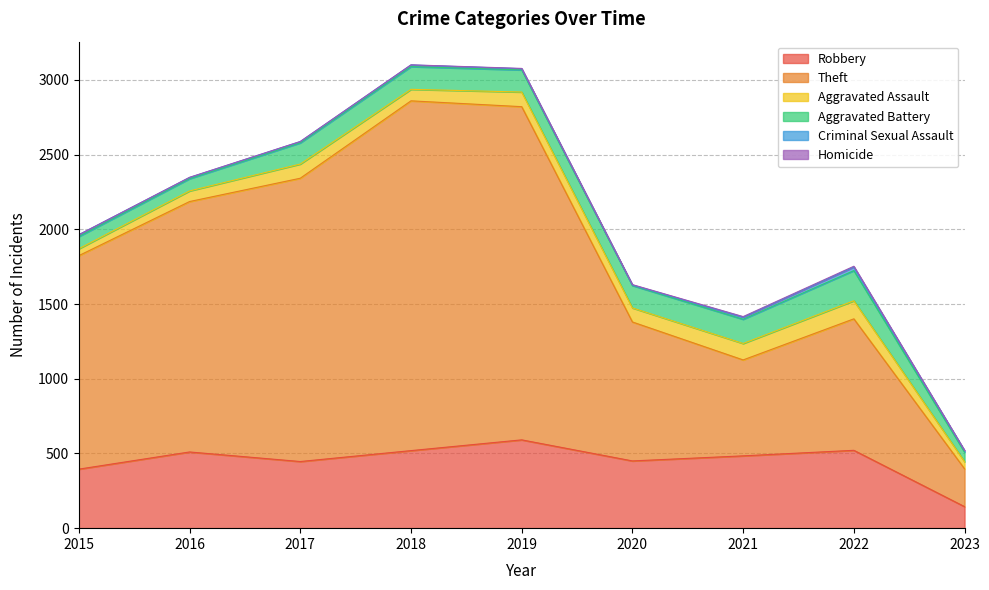

Between 2015 and 2018, which series saw the biggest shift?

Theft